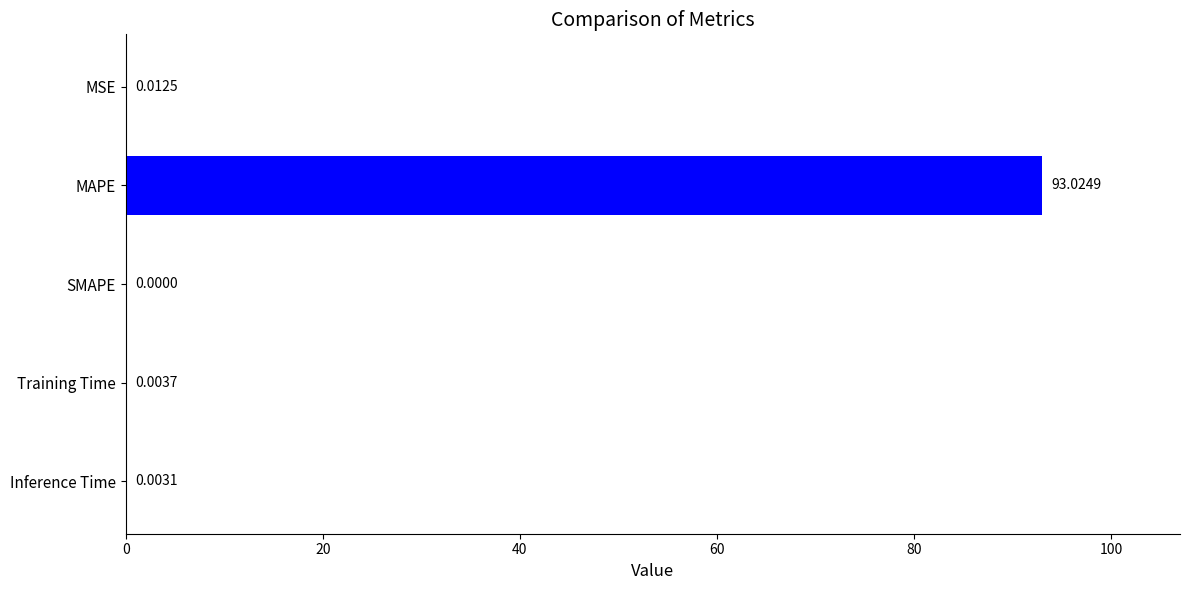

Which label corresponds to the largest value in the chart?

MAPE